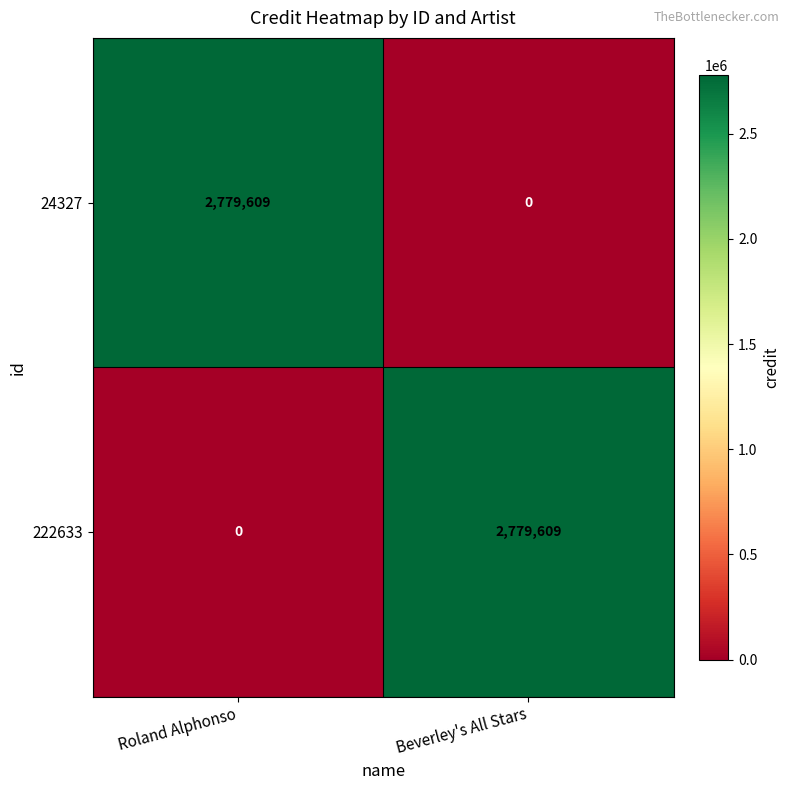

Where is 222633 nearest to the value 1389804?

Roland Alphonso